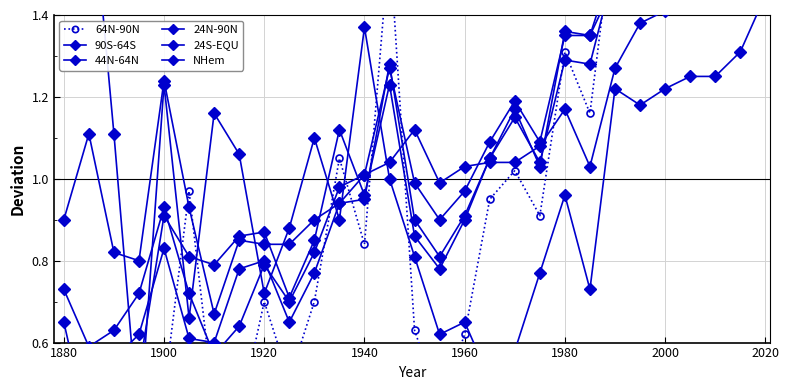

At which label does 24N-90N reach its minimum?

1880